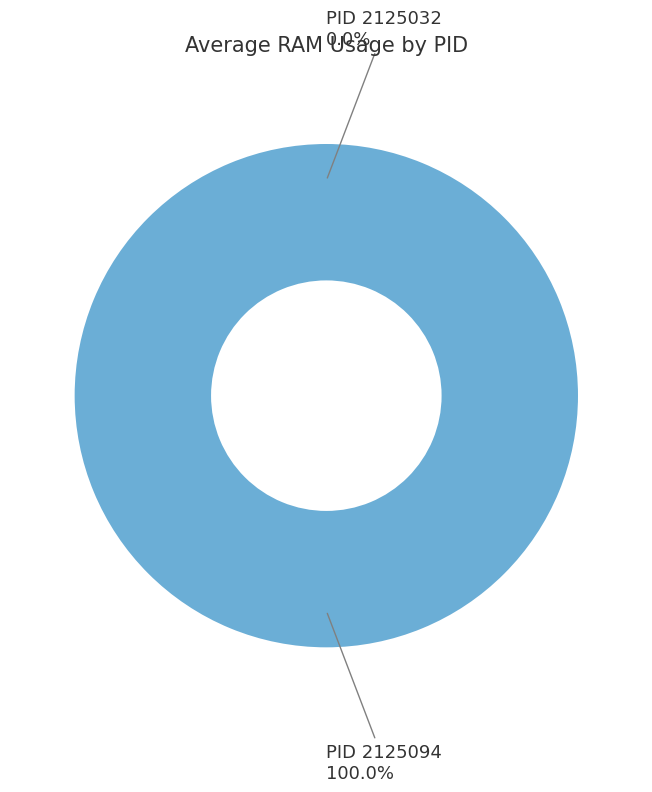

Between 2125094 and 2125032, which is larger?

2125094